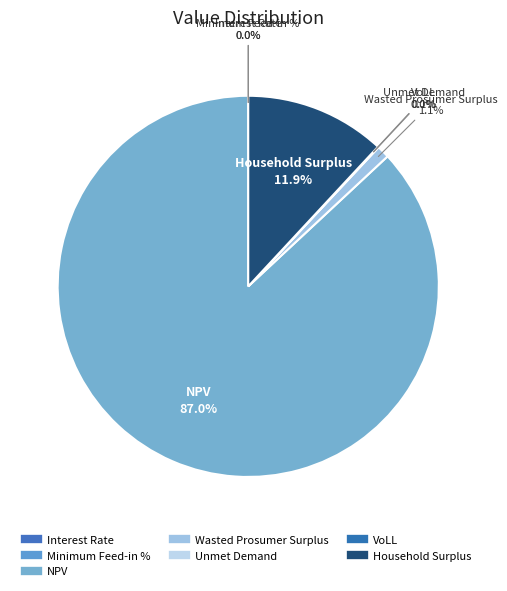

To the nearest percent, what is the average slice percentage?

14%